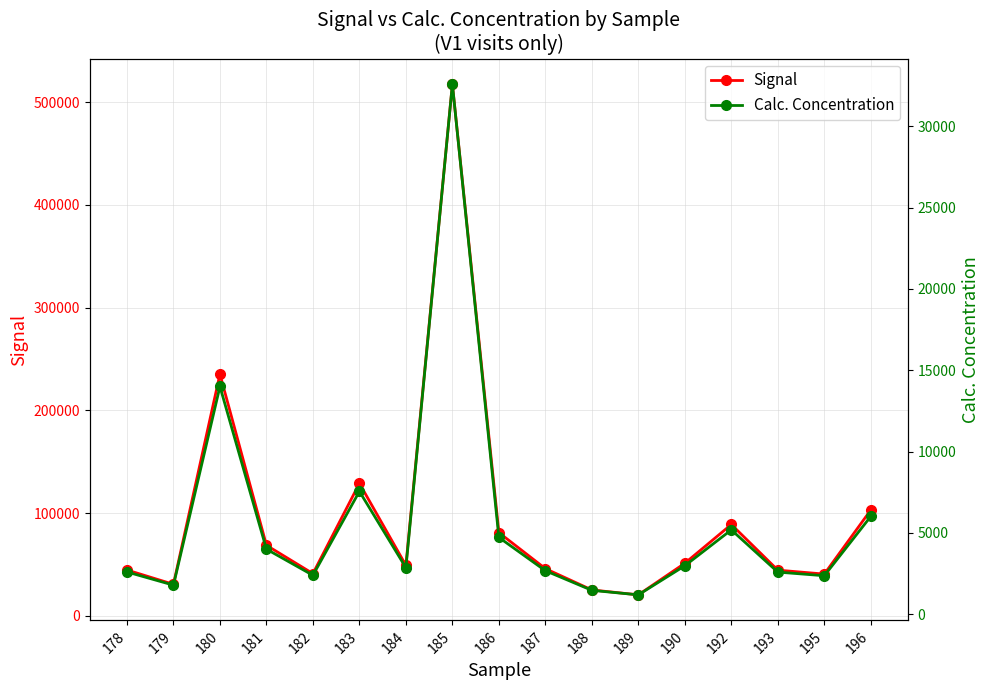

Reading right to left, what are all the values shown in this chart?

Signal: 102913.0	40526.0	44363.0	88823.0	51061.0	20293.0	25080.0	45826.0	80917.0	517576.0	49009.0	128893.0	40982.0	68578.0	235231.0	30558.0	44507.0
Calc. Concentration: 6014.7	2366.2	2589.3	5185.7	2979.0	1190.1	1468.5	2674.4	4722.0	32585.1	2859.6	7553.0	2392.7	4000.2	14001.3	1786.9	2597.7